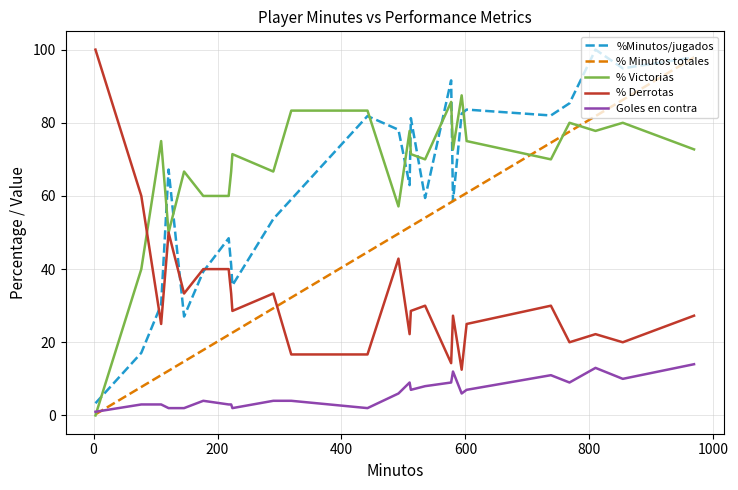

True or false: %Minutos/jugados and Goles en contra cross at least once.

False